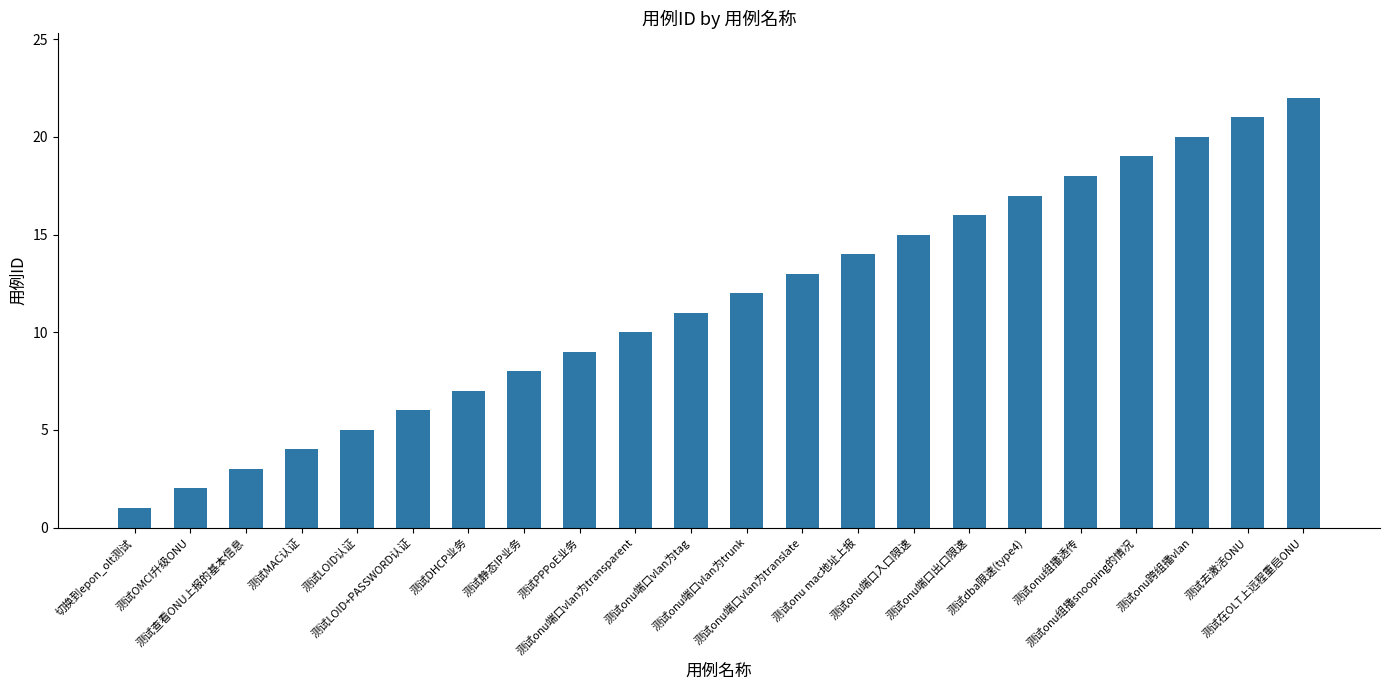

Count the number of categories in the chart.

22